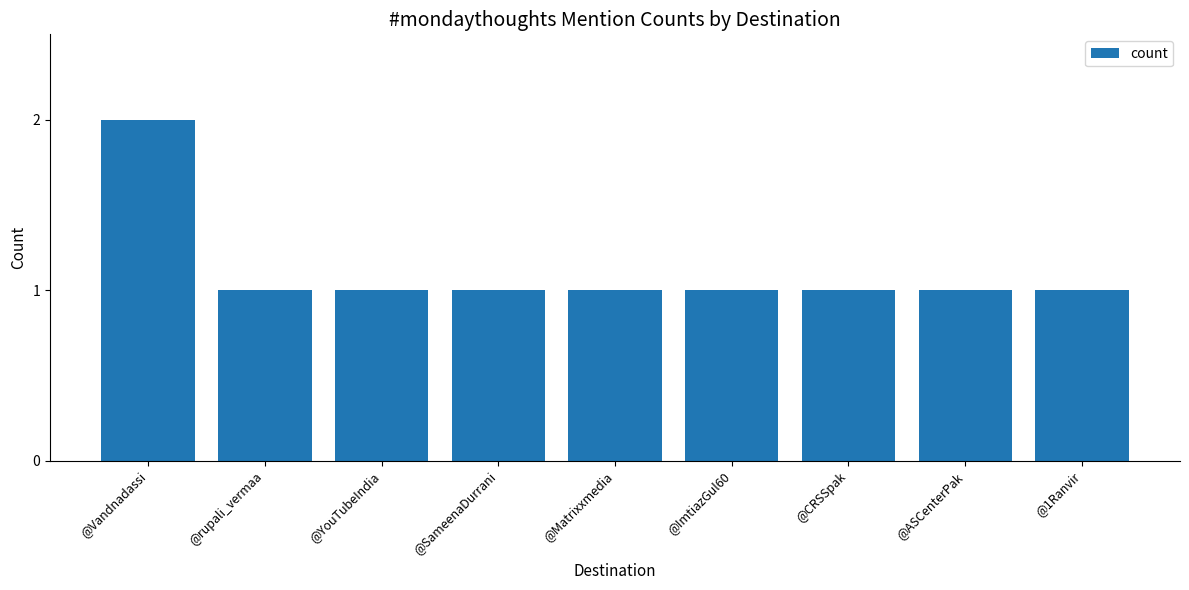

Reading left to right, transcribe all the data shown in this chart.

2	1	1	1	1	1	1	1	1